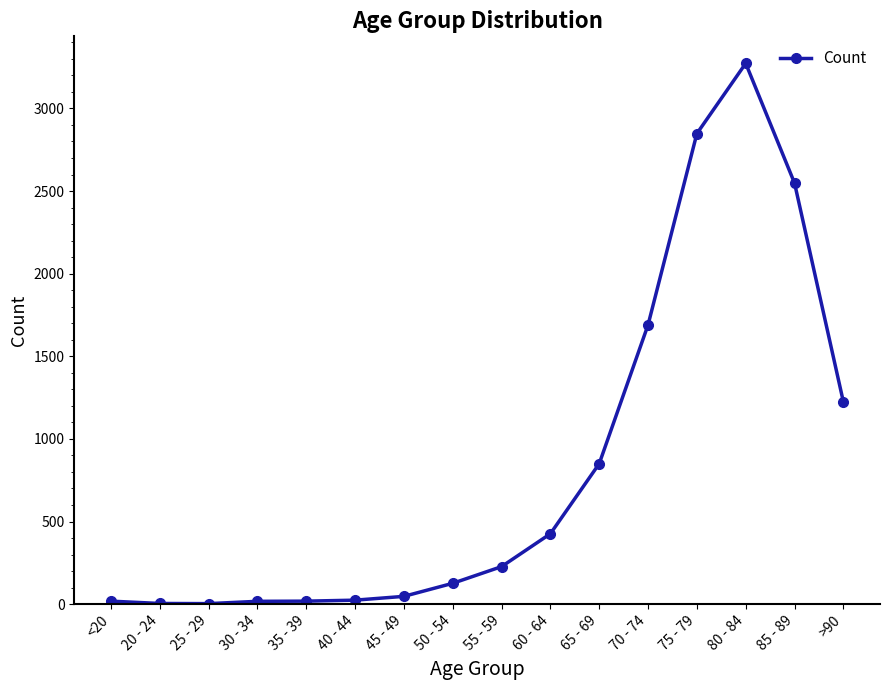

True or false: there are more than 0 points higher than both neighbors.

True